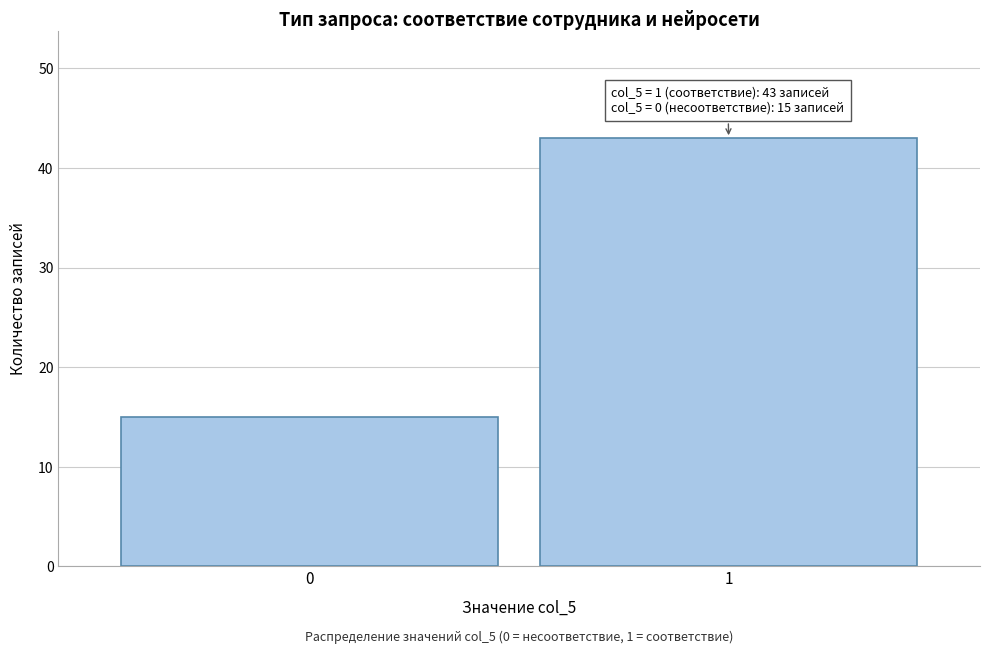

Reading left to right, list all the values displayed in this chart.

0=15	1=43